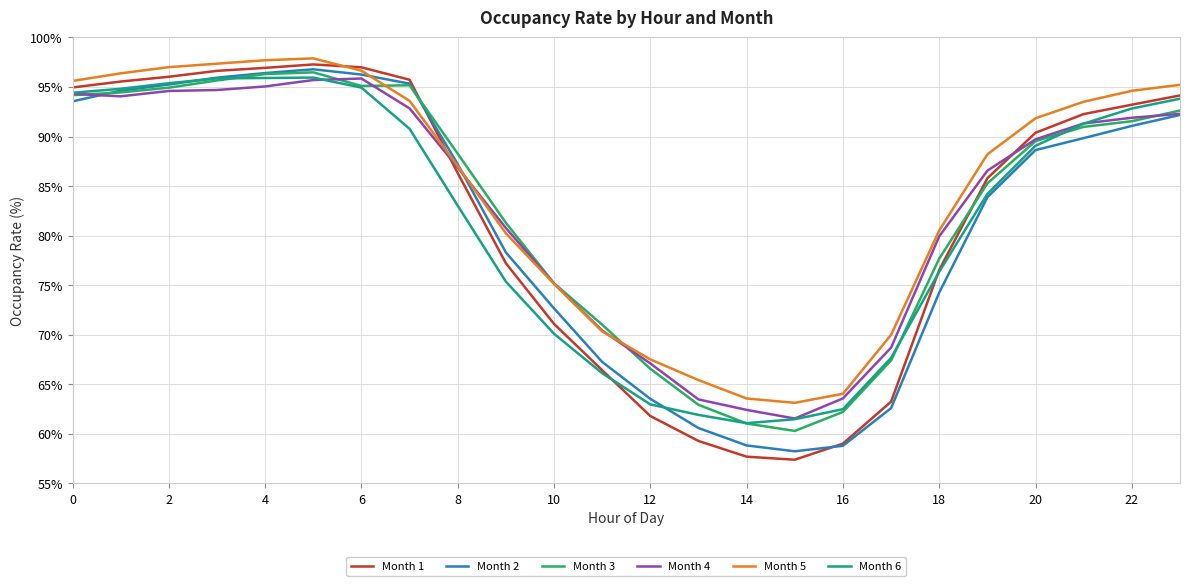

What is the smallest value displayed?

57.4